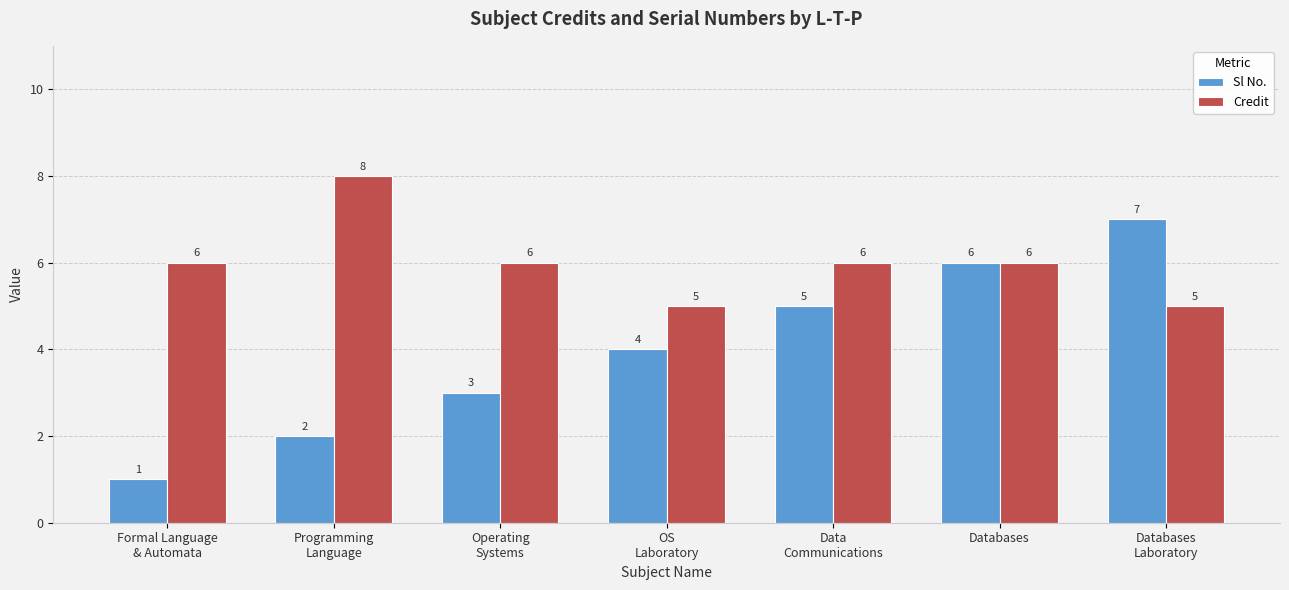

Rank the series by their maximum value, from lowest to highest.

Sl No., Credit